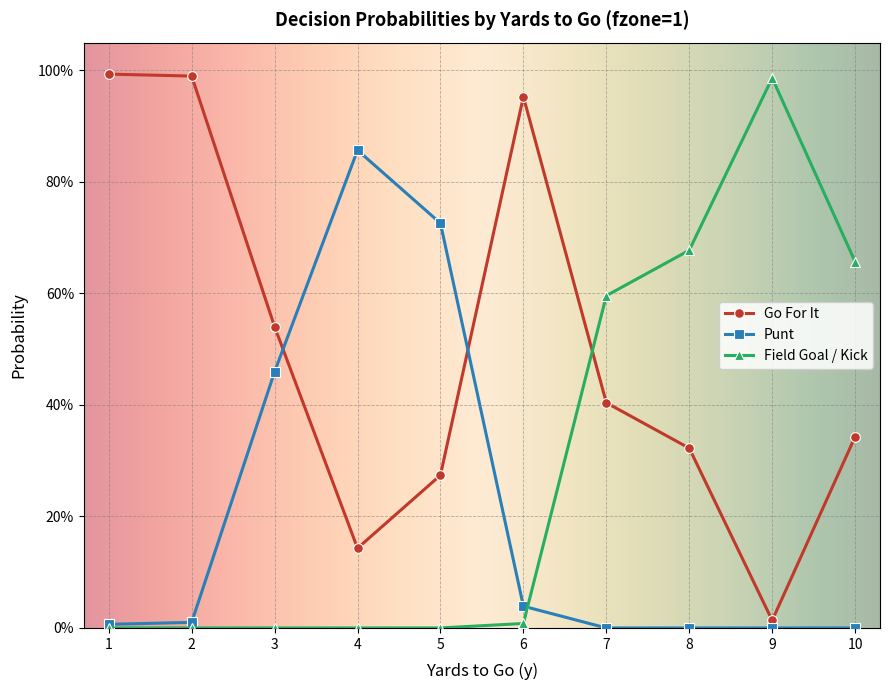

What are all the series names shown in the legend?

Go For It, Punt, Field Goal / Kick